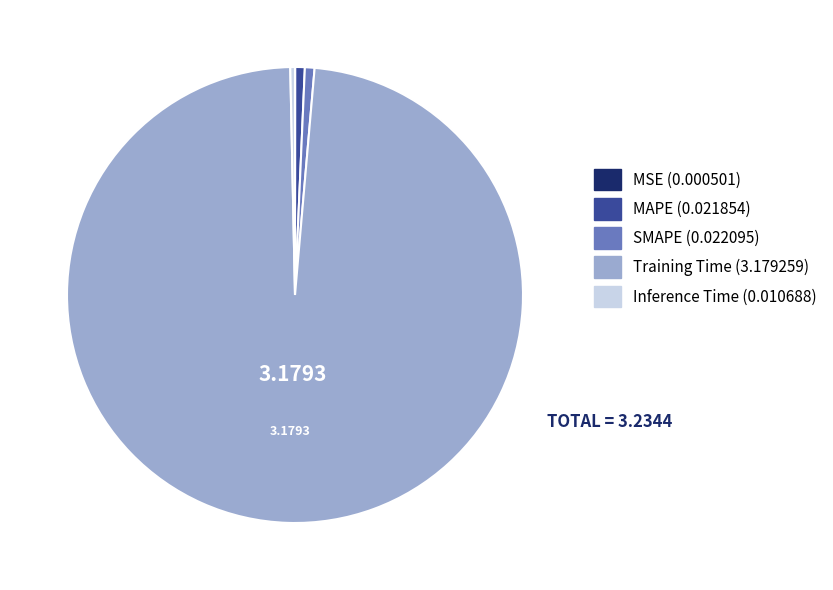

Is there any slice that represents more than half of the pie?

Yes